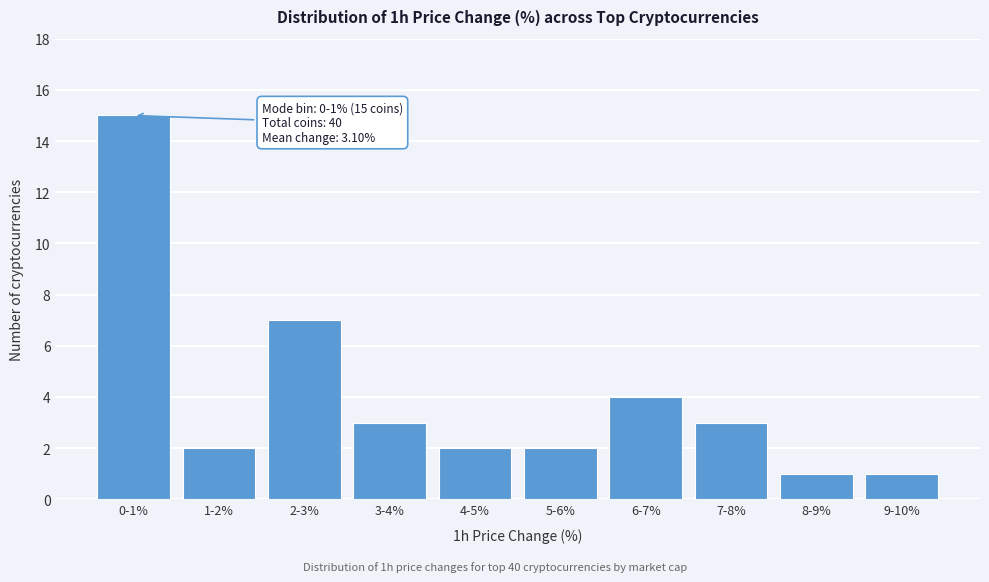

Reading left to right, list all the values displayed in this chart.

0-1%=15	1-2%=2	2-3%=7	3-4%=3	4-5%=2	5-6%=2	6-7%=4	7-8%=3	8-9%=1	9-10%=1